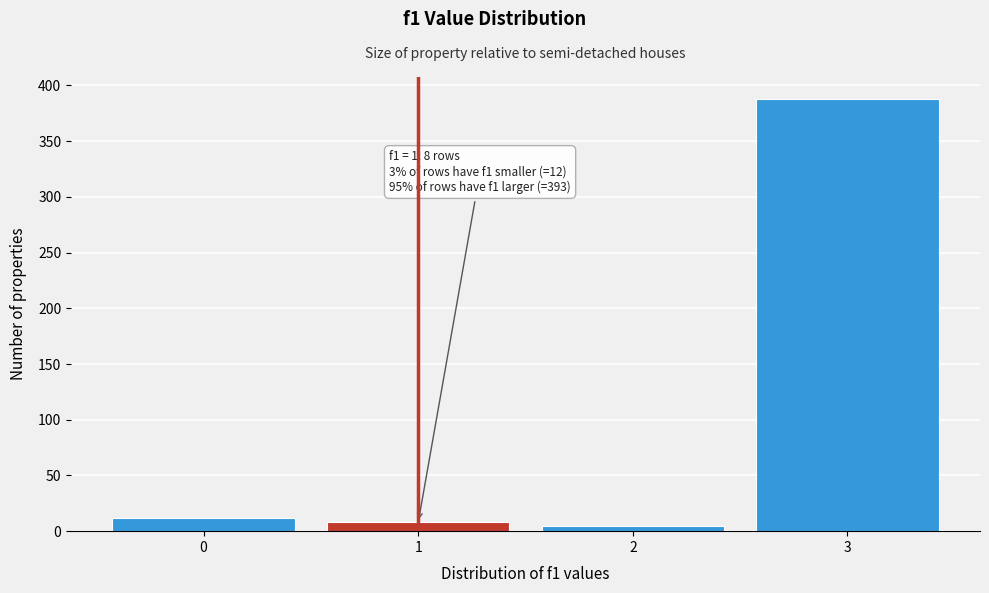

Which range on the x-axis has the tallest bar?

2.5 to 3.5